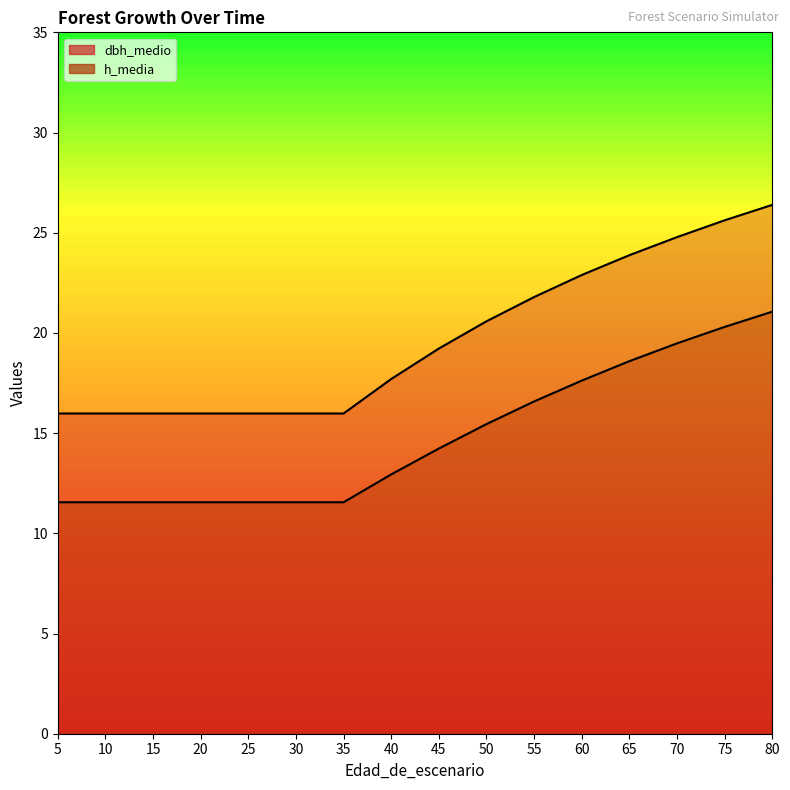

Reading right to left, transcribe all the data shown in this chart.

dbh_medio: 26.4	25.6	24.8	23.9	22.9	21.8	20.6	19.2	17.7	16.0	16.0	16.0	16.0	16.0	16.0	16.0
h_media: 21.1	20.3	19.5	18.6	17.6	16.6	15.4	14.2	12.9	11.6	11.6	11.6	11.6	11.6	11.6	11.6